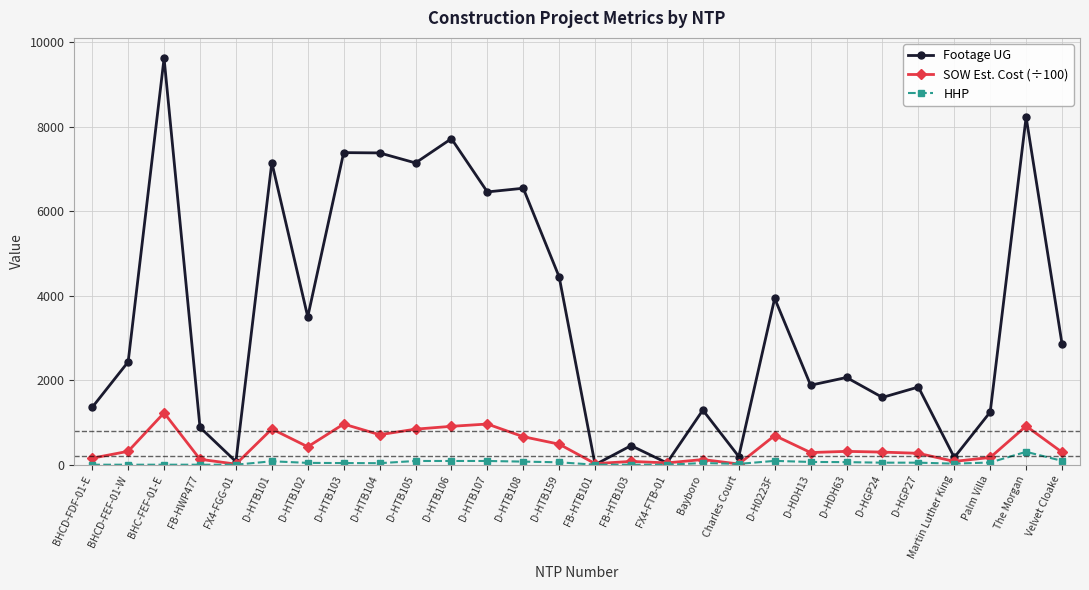

What is the maximum value shown in the chart?

9619.0